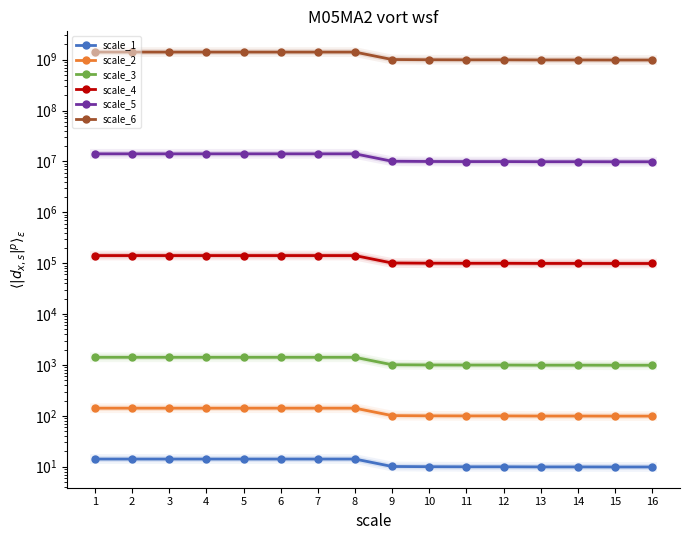

What are all the series names shown in the legend?

scale_1, scale_2, scale_3, scale_4, scale_5, scale_6